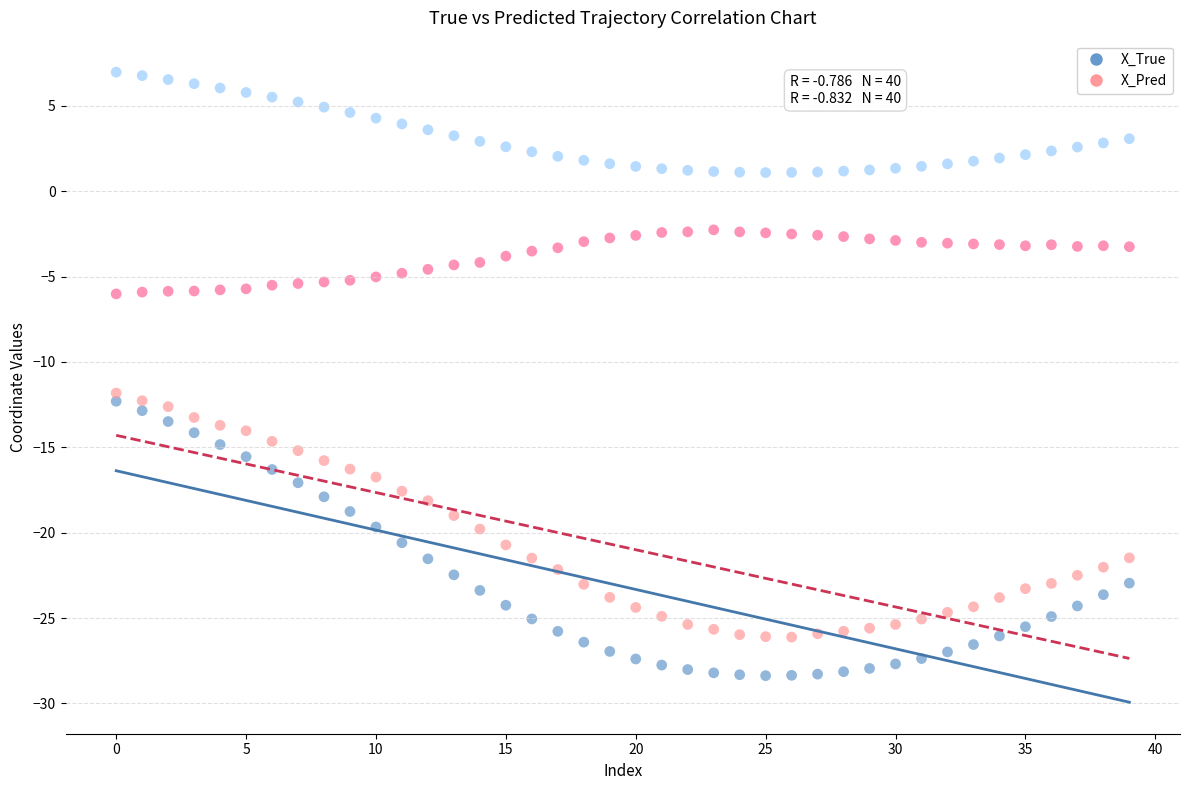

Across all data points, what is the range of Y values (max minus min)?

35.4